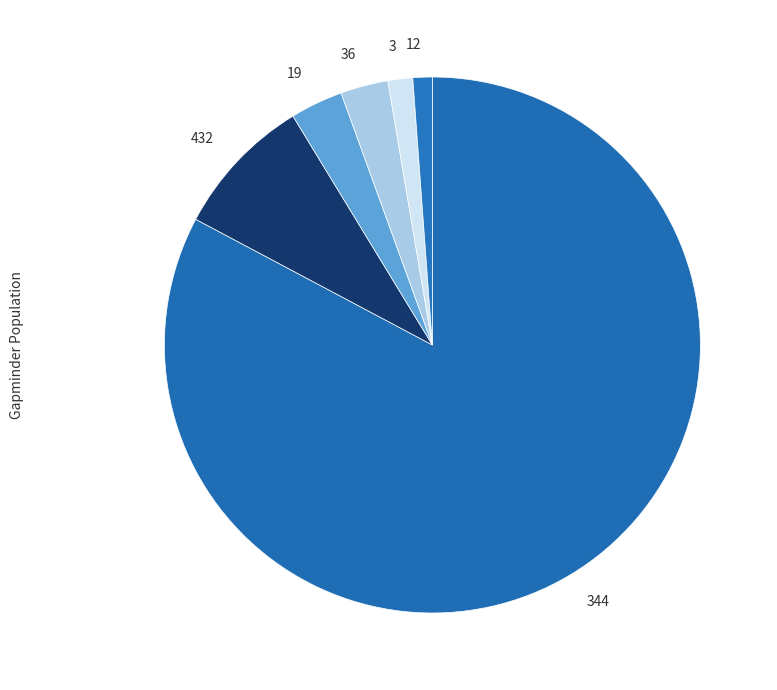

Is there a majority slice in this chart?

Yes